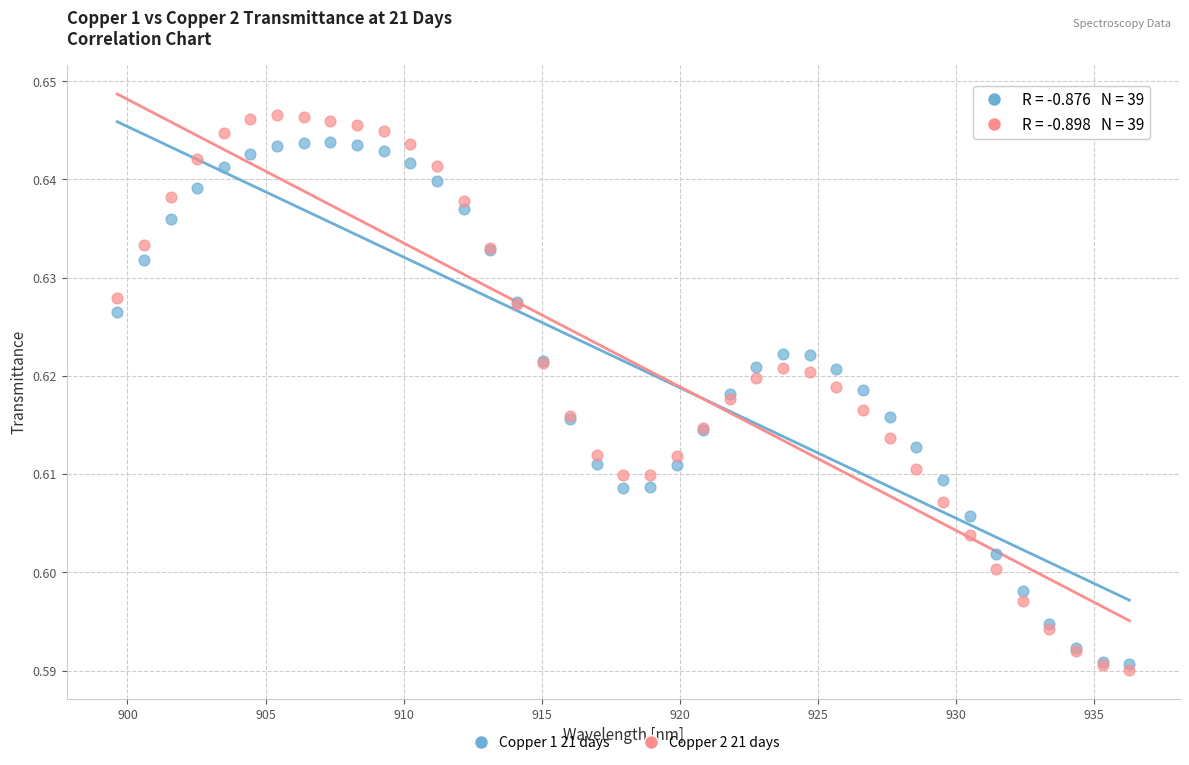

Which series contains the highest Y value?

Copper 2 21 days